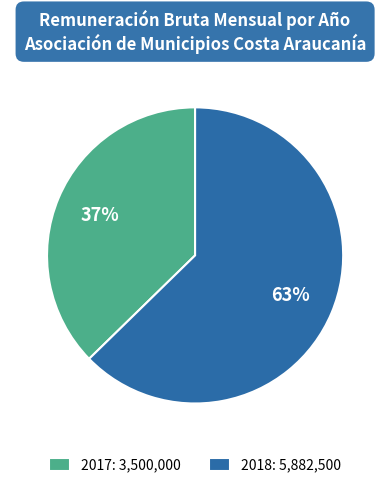

What percentage is the 2018: 5,882,500 slice, to the nearest percent?

63%